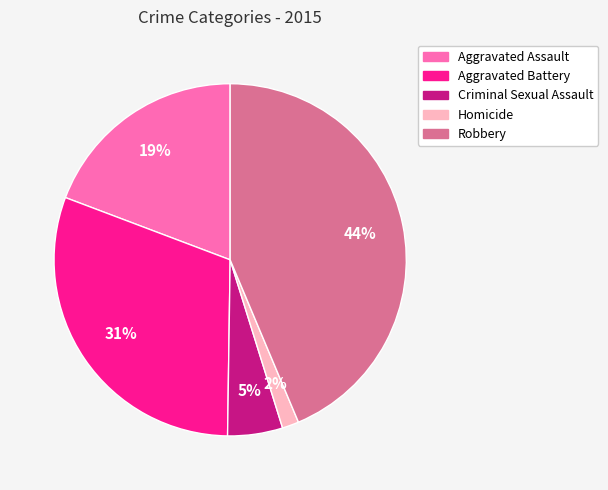

Which category has the smallest portion of the pie?

Homicide